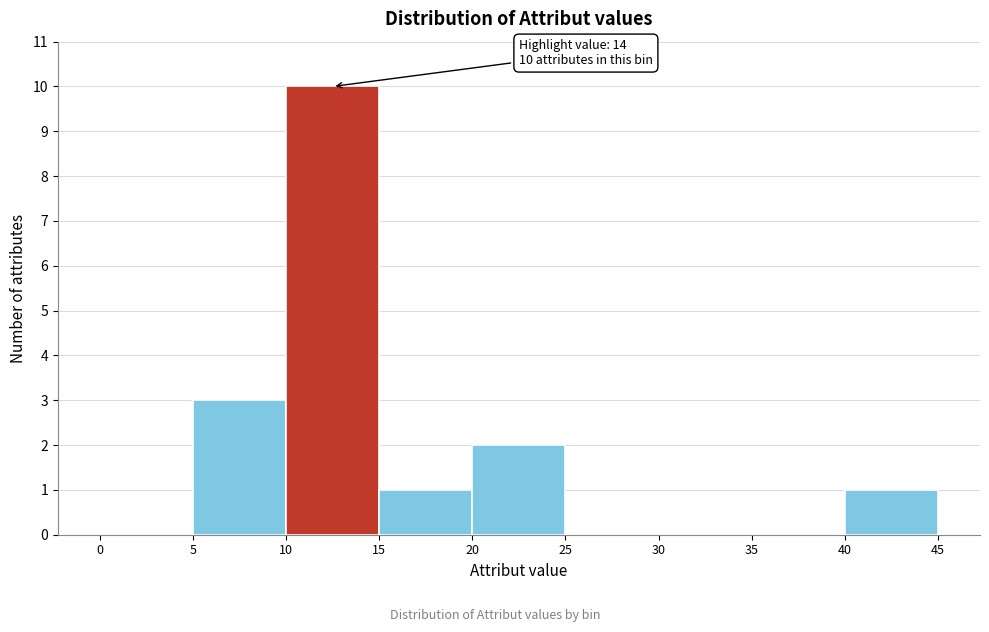

Over which range of the x-axis is the bar tallest?

10 to 15